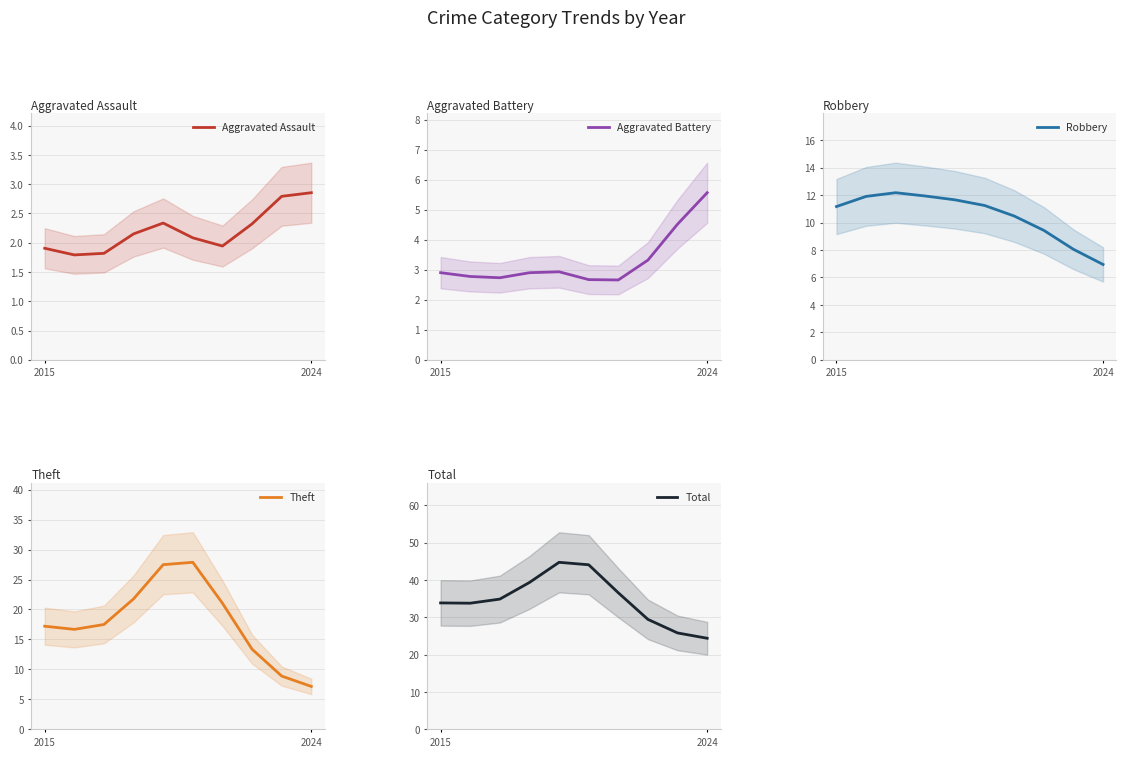

What is the minimum value for Aggravated Battery?

2.7